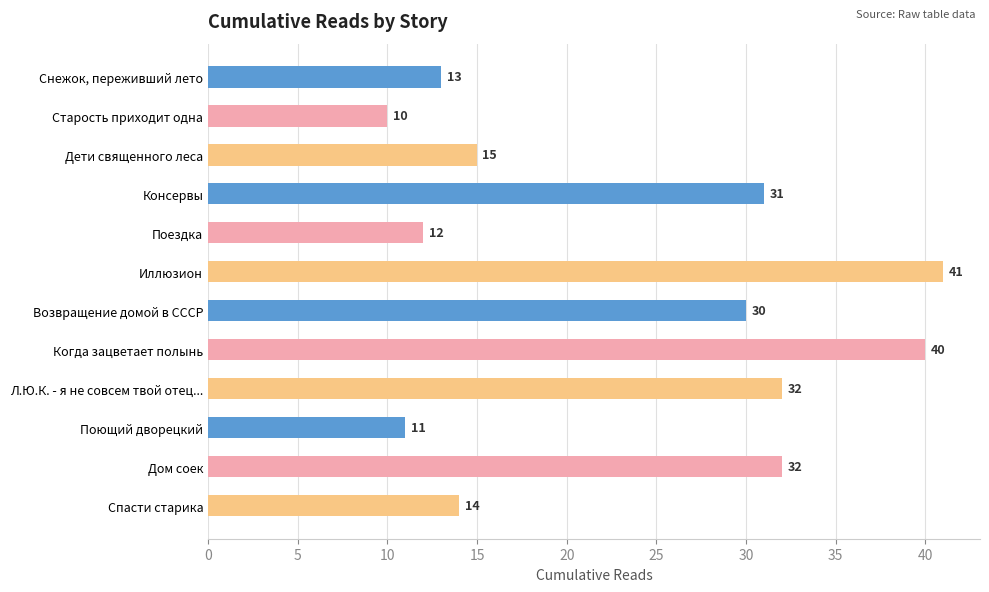

Is it true that the value at Дом соек is 32?

True